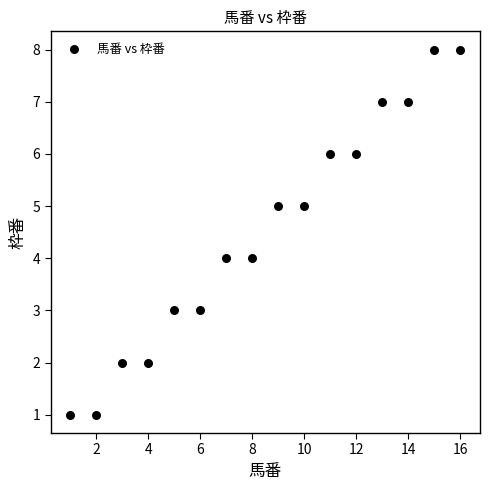

What is the range of Y values (max minus min)?

7